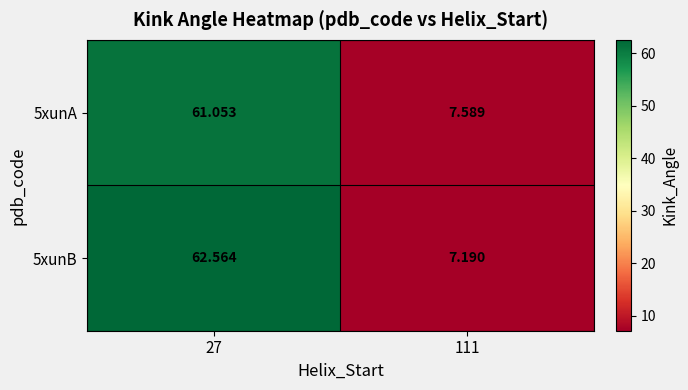

What is the spread (max minus min) of values at 111?

0.4